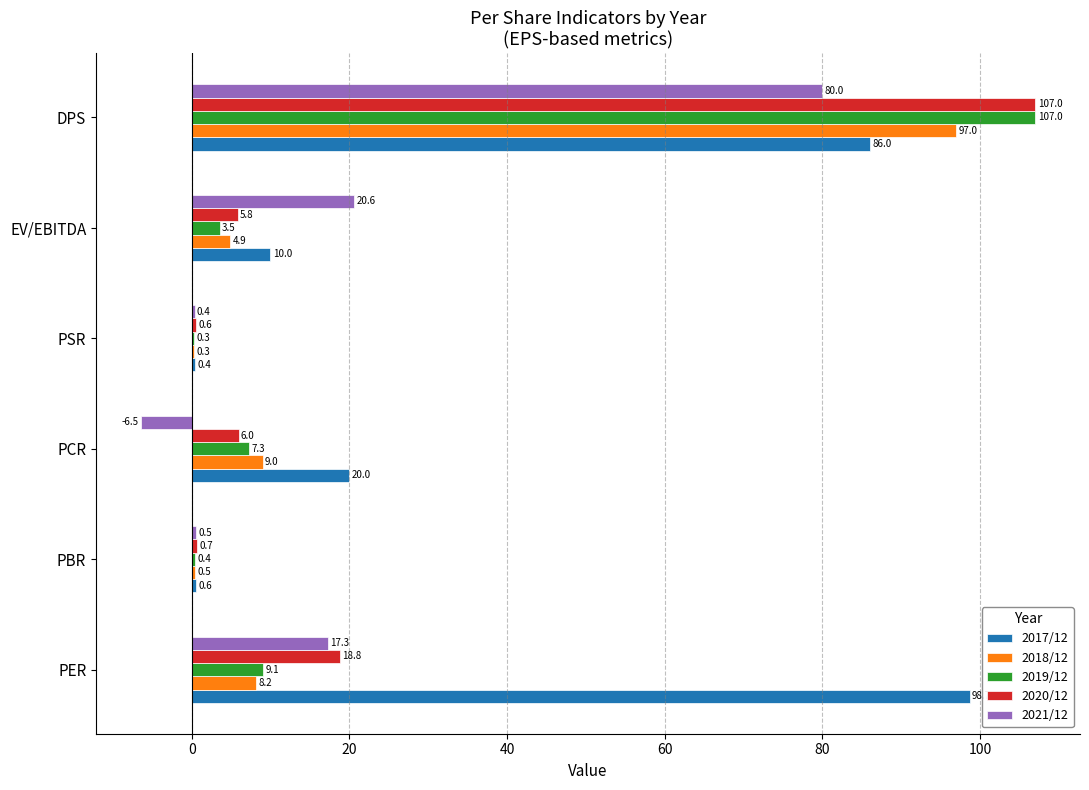

What is the greatest value displayed?

107.0